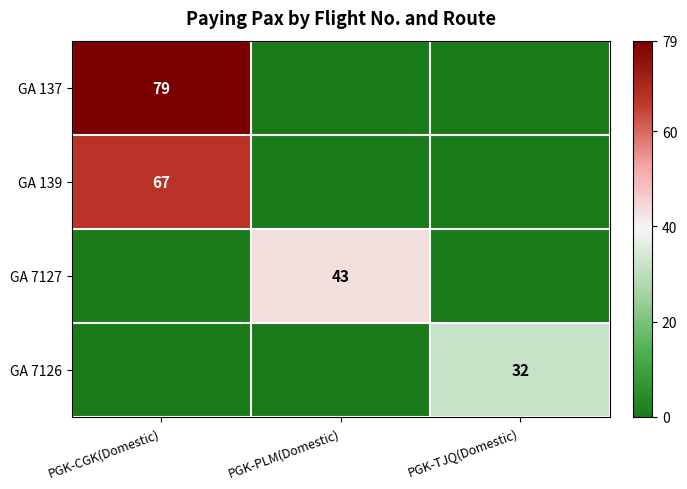

True or false: GA 139 has a value of 16 at PGK-CGK(Domestic).

False